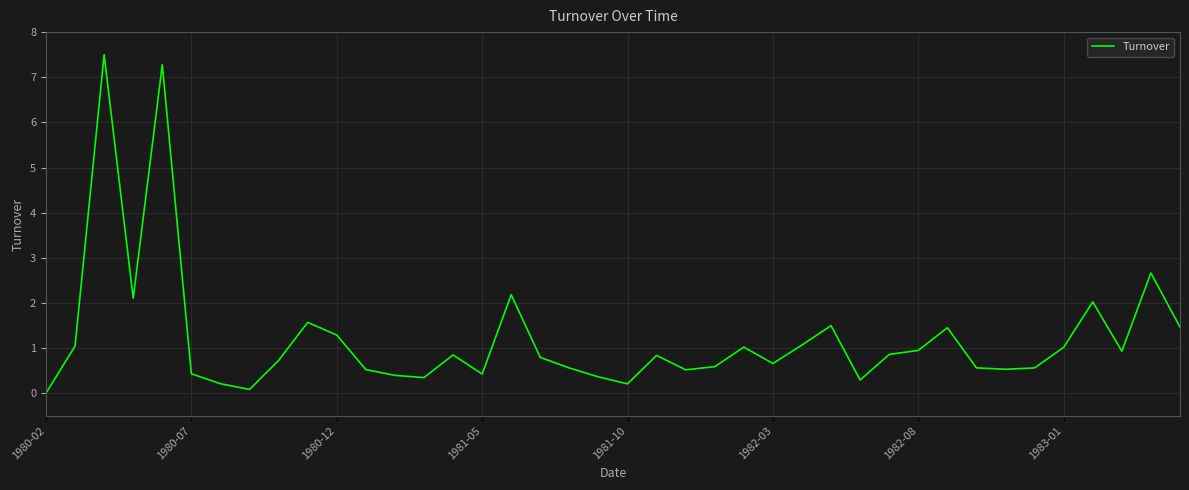

The chart shows a value of 0.4 at 1980-07. True or false?

True